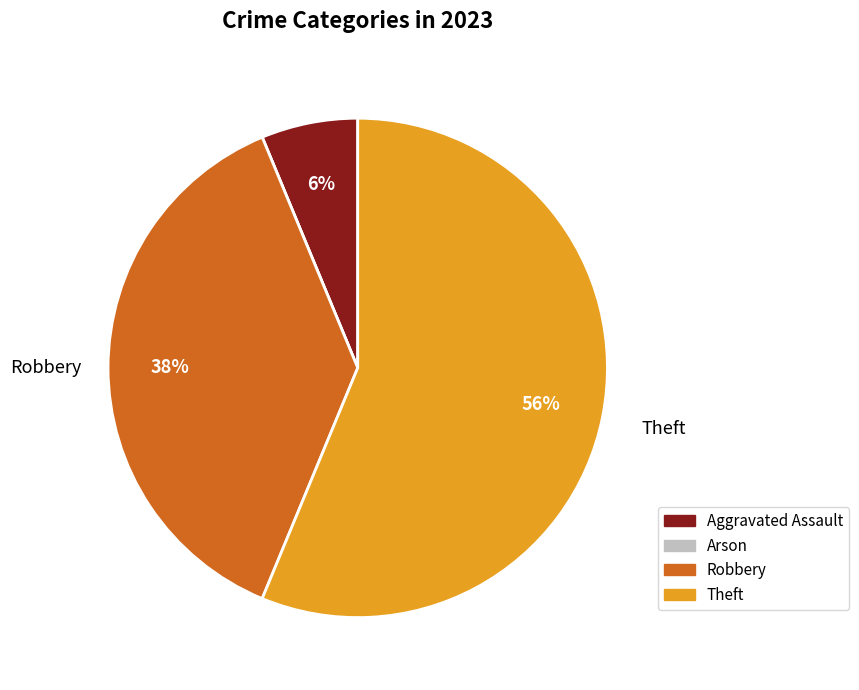

Does Theft account for over 50% of the chart?

Yes